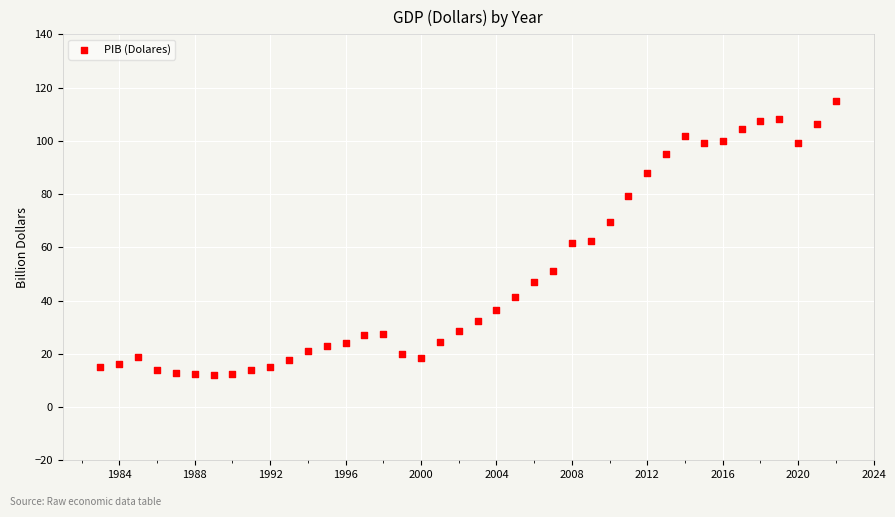

What is the range of Y values (max minus min)?

103.0